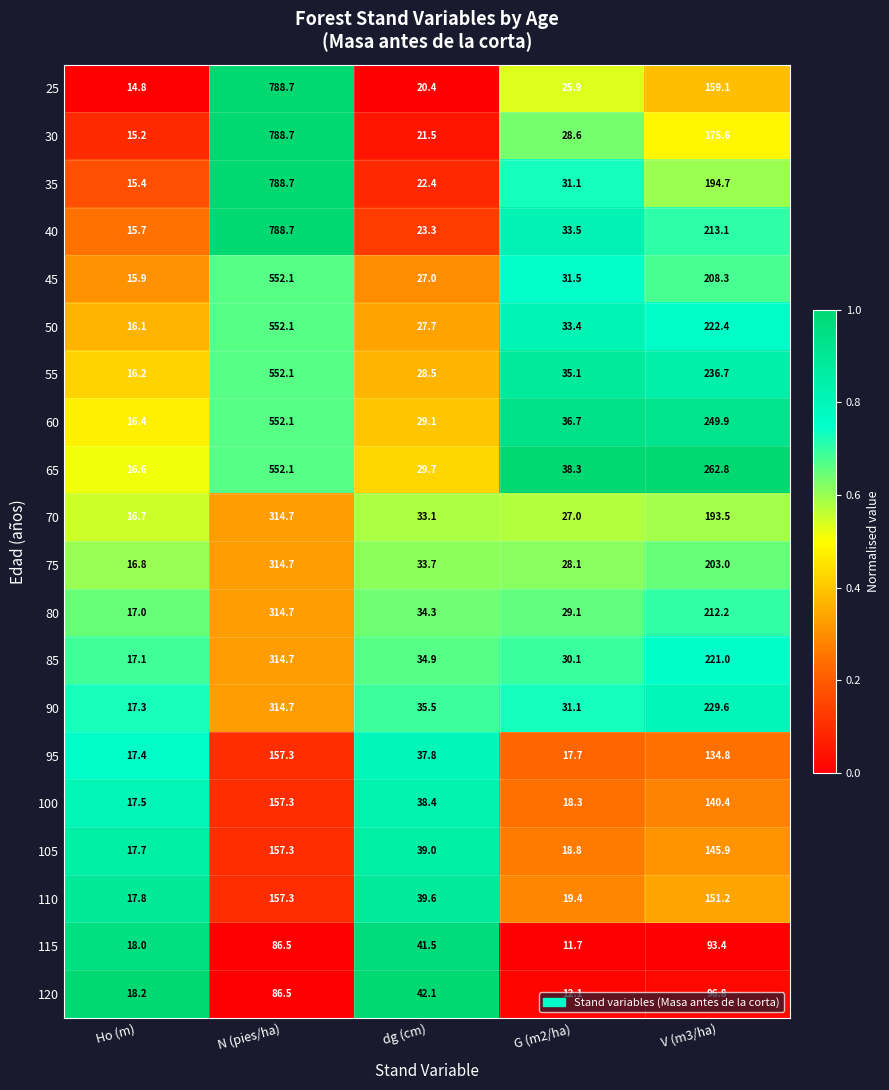

Rank the series at Ho (m) from highest to lowest value.

120, 115, 110, 105, 100, 95, 90, 85, 80, 75, 70, 65, 60, 55, 50, 45, 40, 35, 30, 25